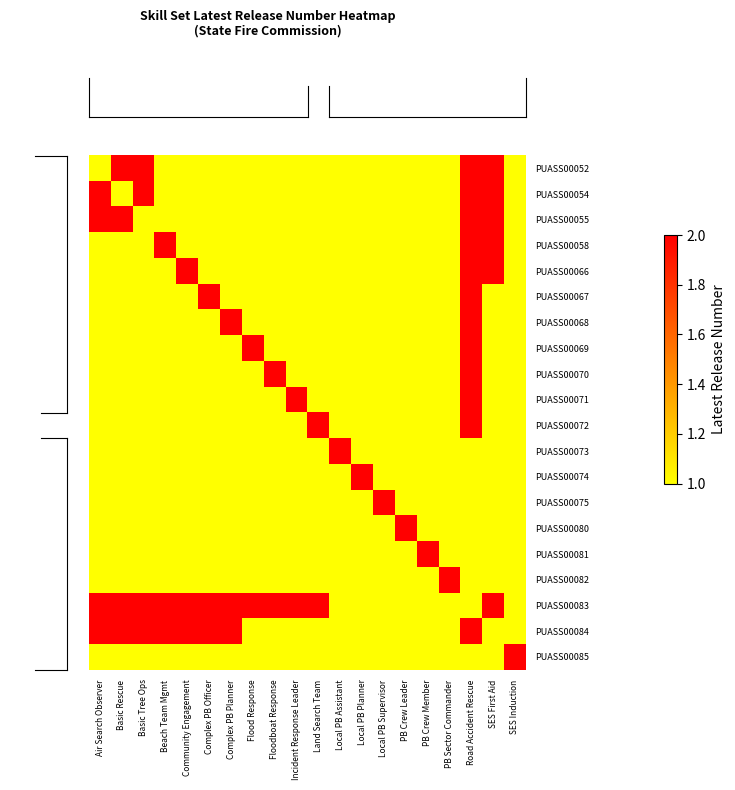

What is the difference between the highest and lowest values at Complex PB Planner?

1